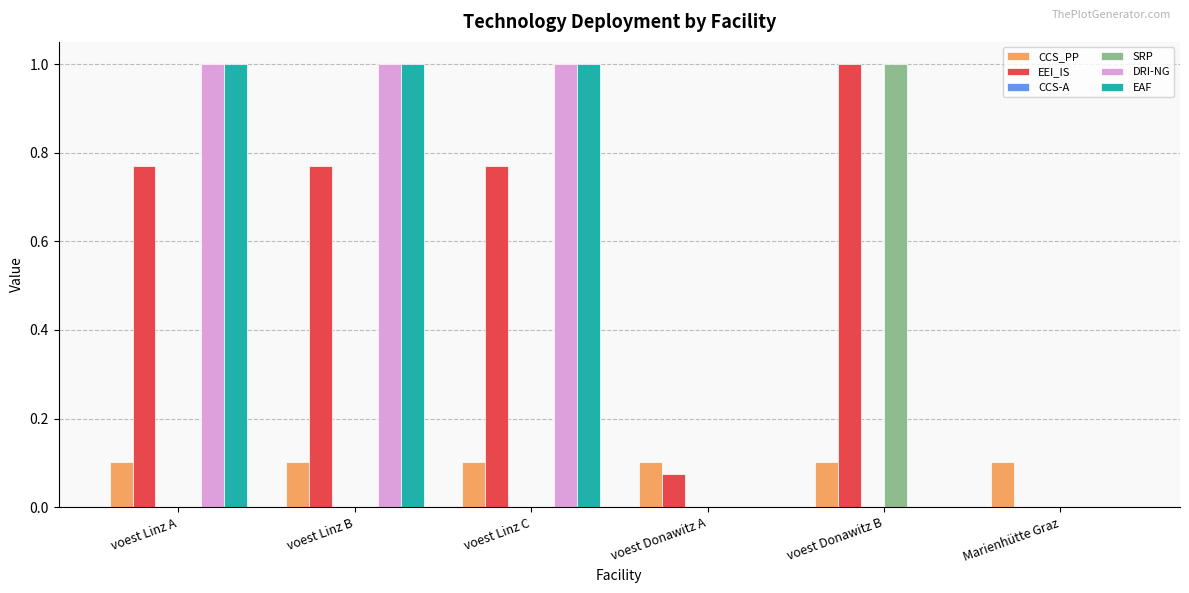

How many data points does each series have?

6